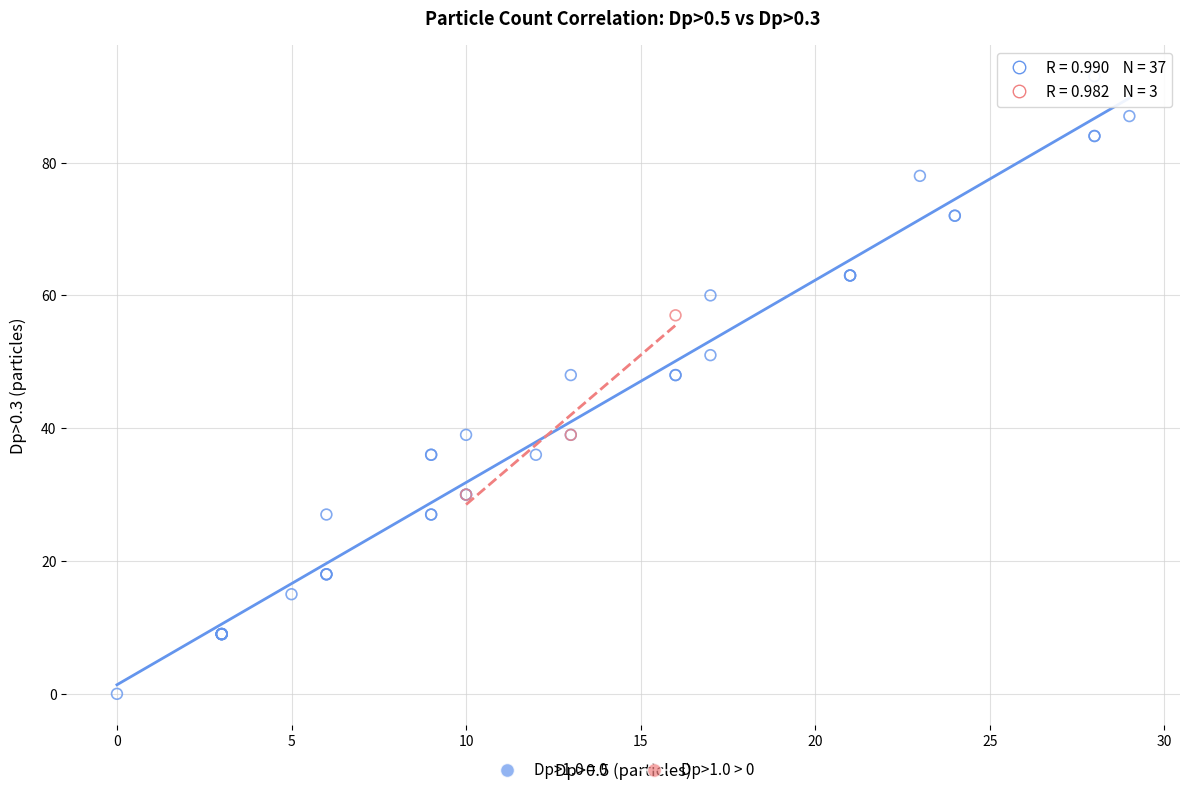

Which series reaches the minimum Y coordinate?

Dp>1.0 = 0